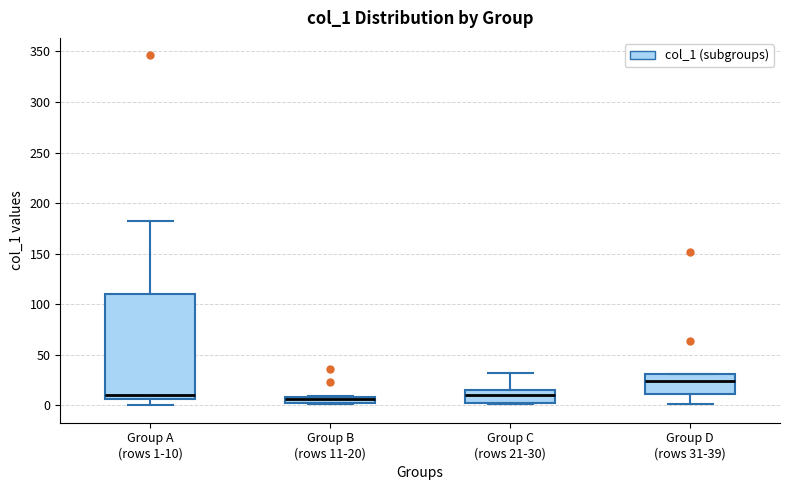

Comparing the boxes themselves (not the whiskers), which one is the tallest?

Group A (rows 1-10)